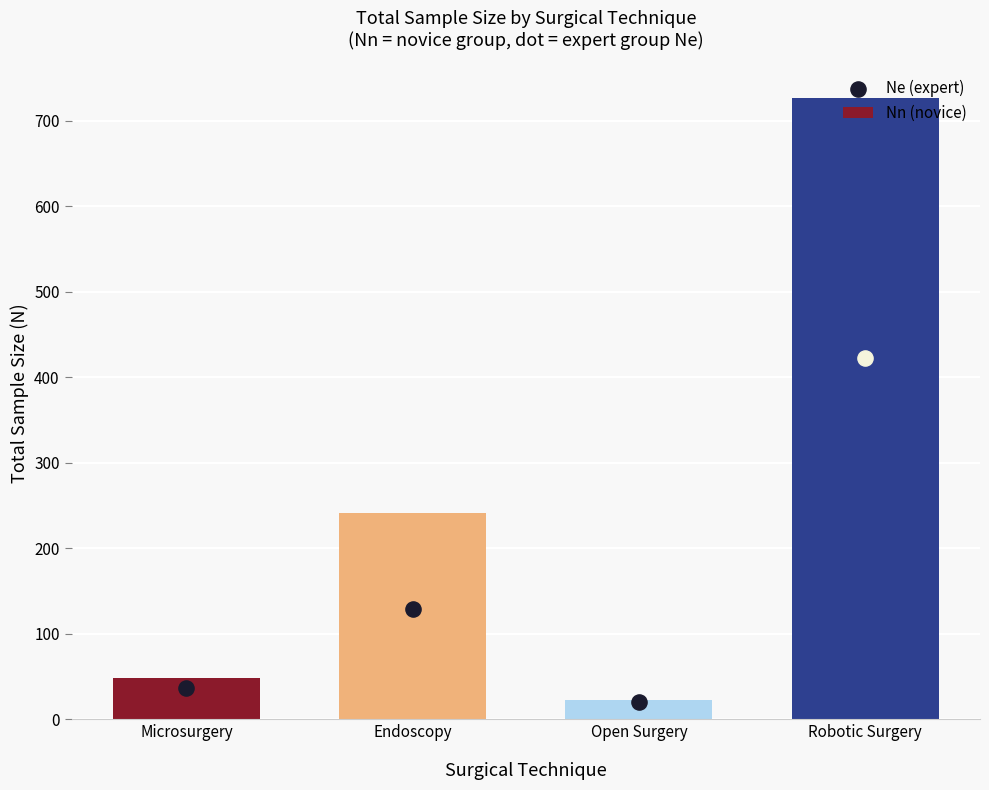

Which has a higher value, Microsurgery or Robotic Surgery?

Robotic Surgery